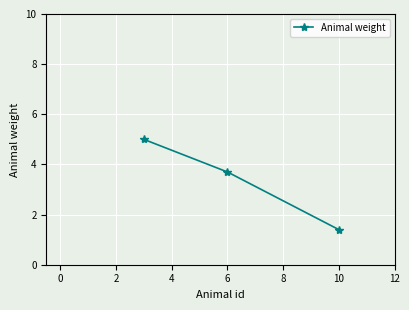

What is the maximum value shown in the chart?

5.0